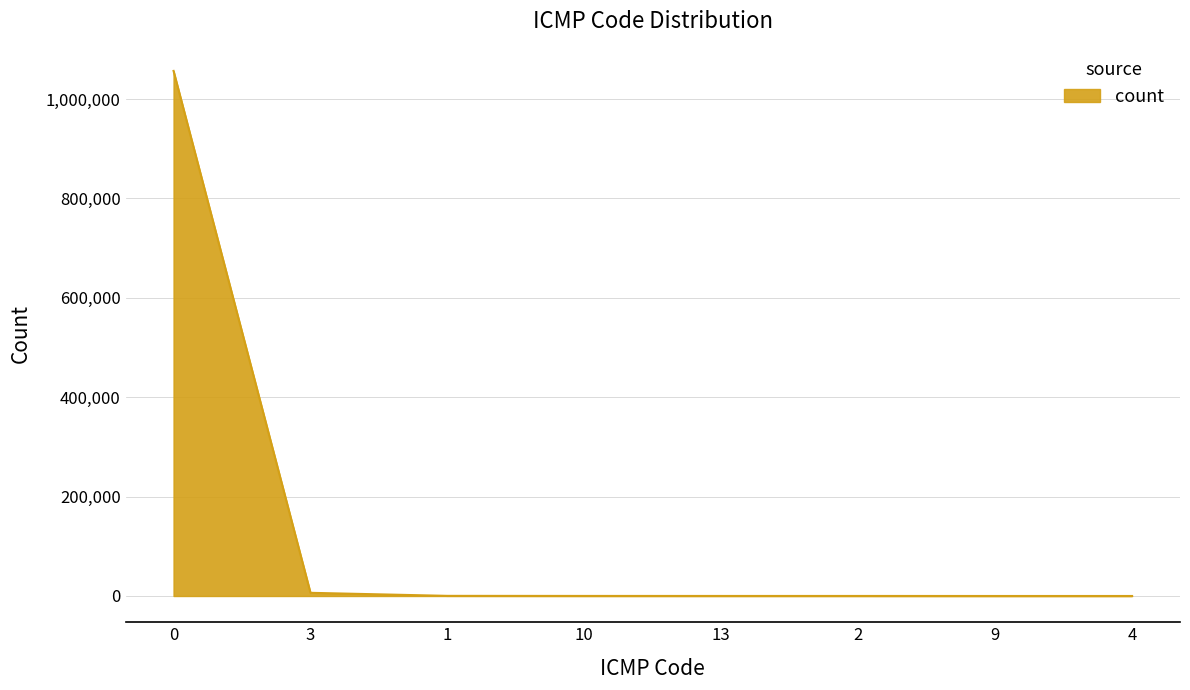

How many distinct data groups are displayed?

1